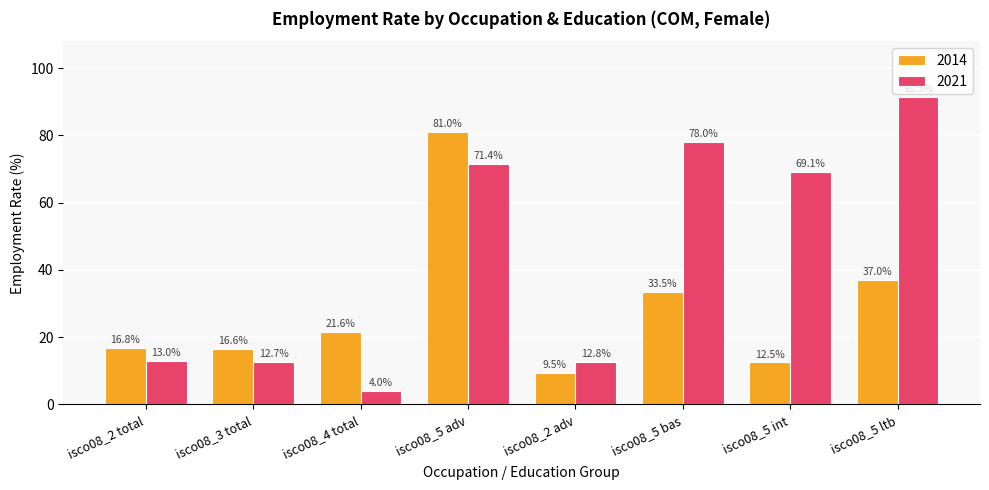

Which category has the lowest value across all series?

isco08_4 total